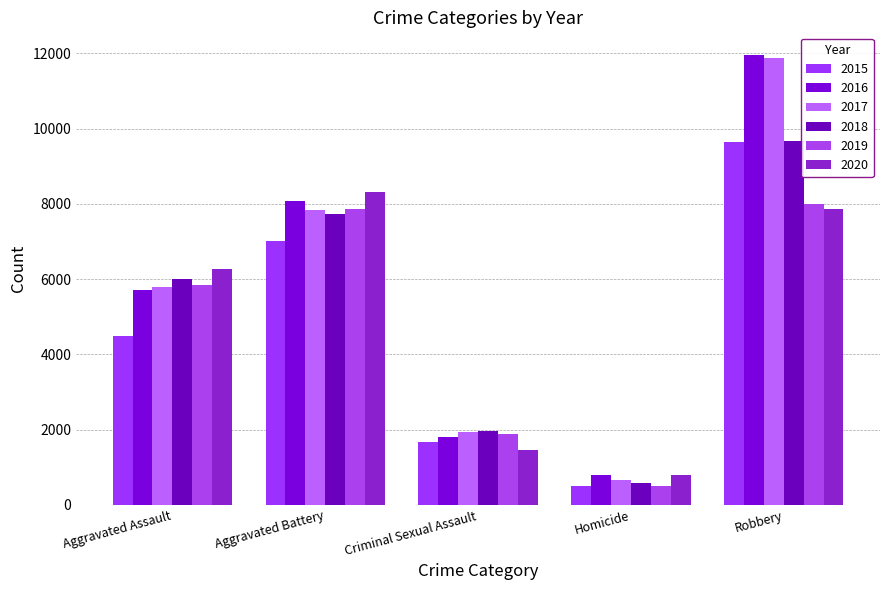

The value of 2018 at Aggravated Battery is 12171. True or false?

False